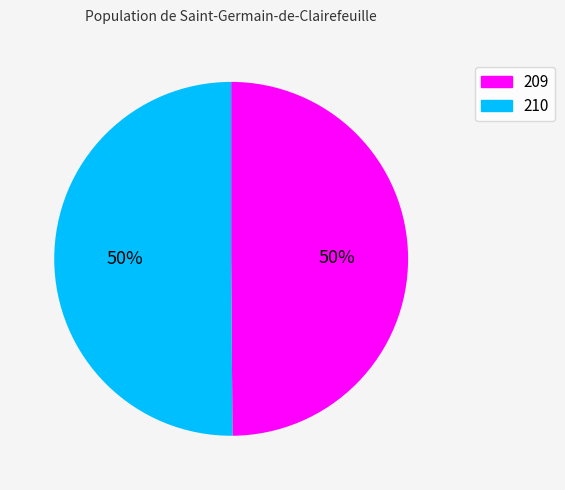

To the nearest percent, what is the average slice percentage?

50%